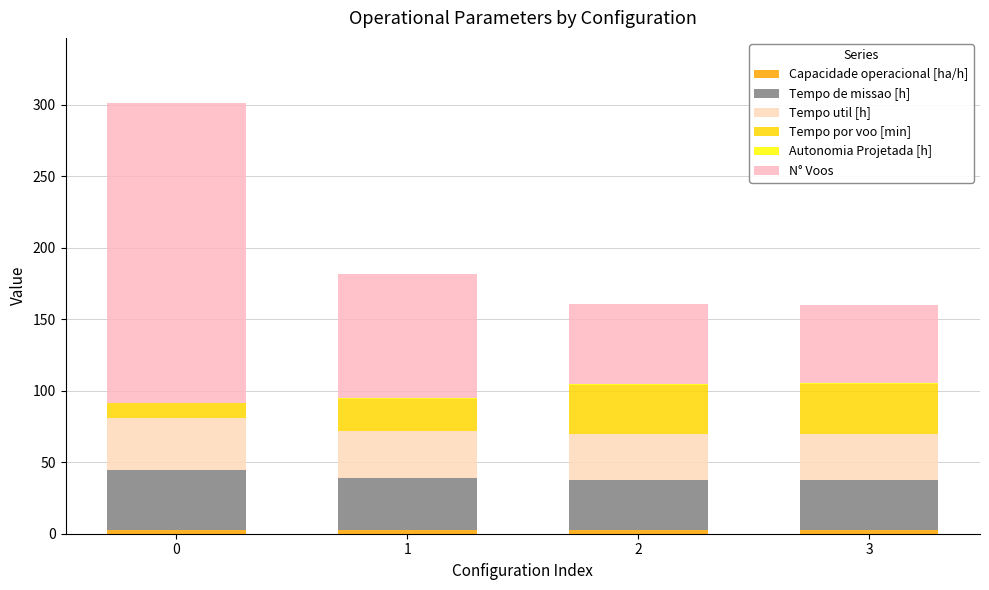

The value of Tempo de missao [h] at 2 is 19.2. True or false?

False